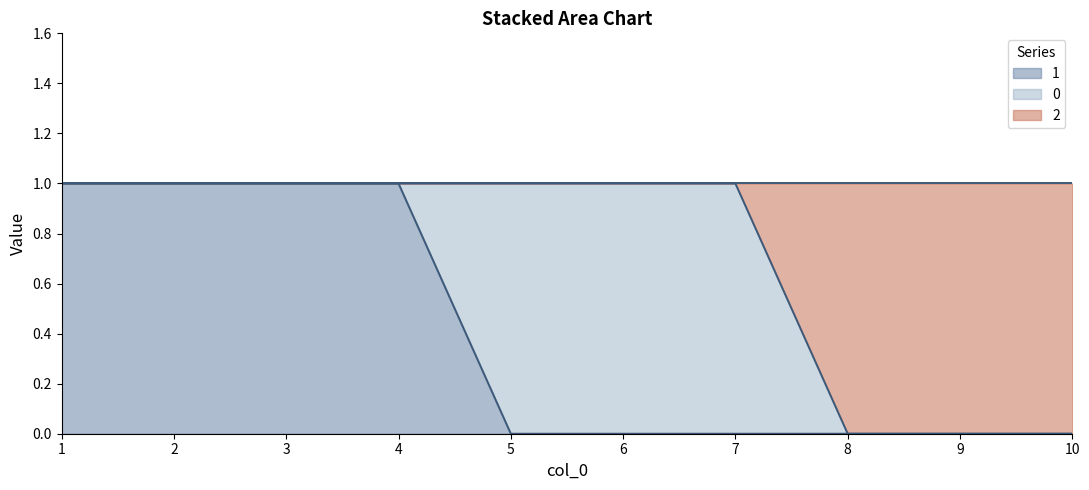

True or false: 1 and 2 intersect in this chart.

False